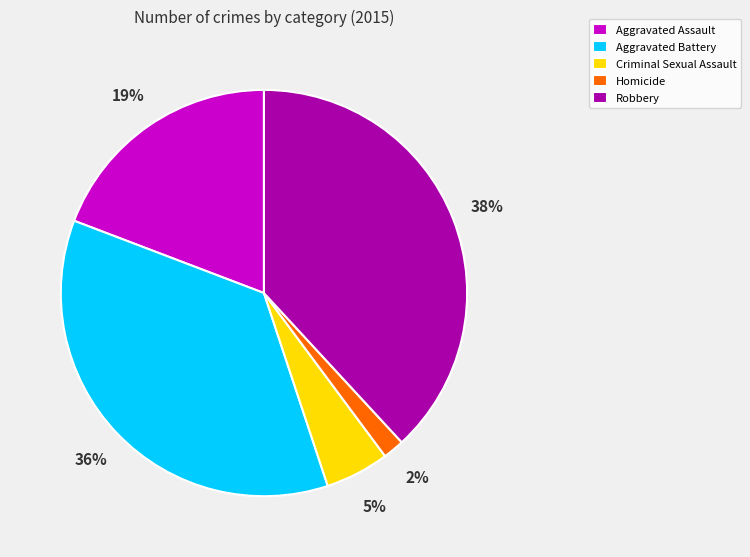

The Robbery slice represents 44% of the pie. True or false?

False